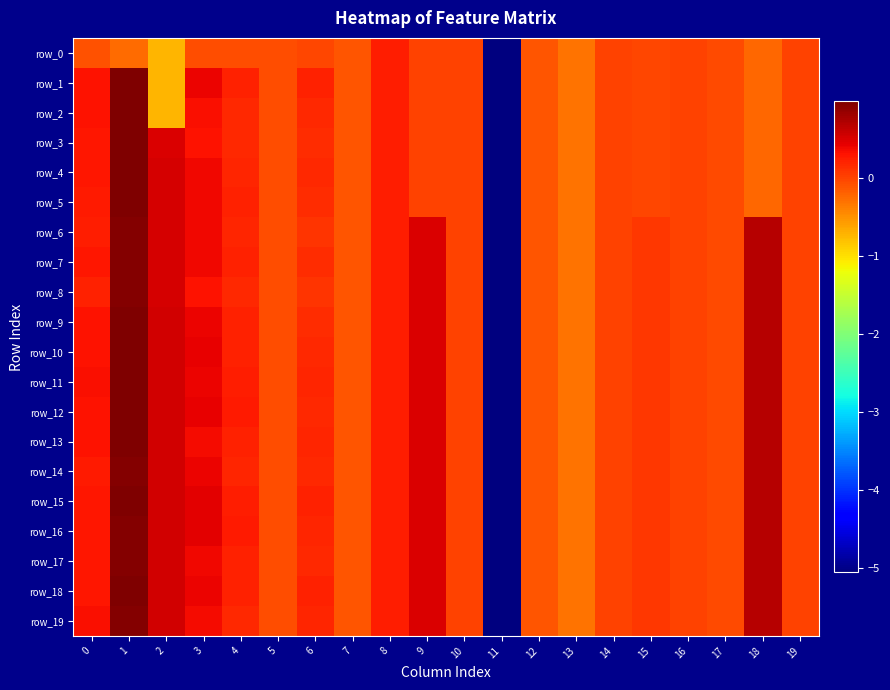

How many data points in row_2 are less than 0?

12